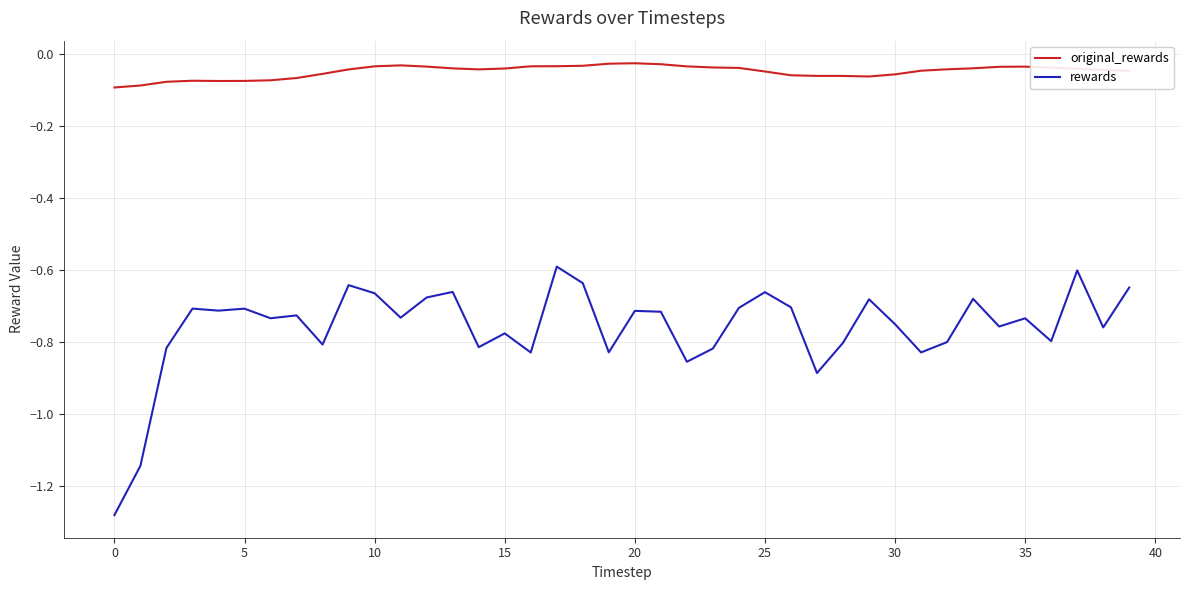

Which series has the widest spread of values?

rewards